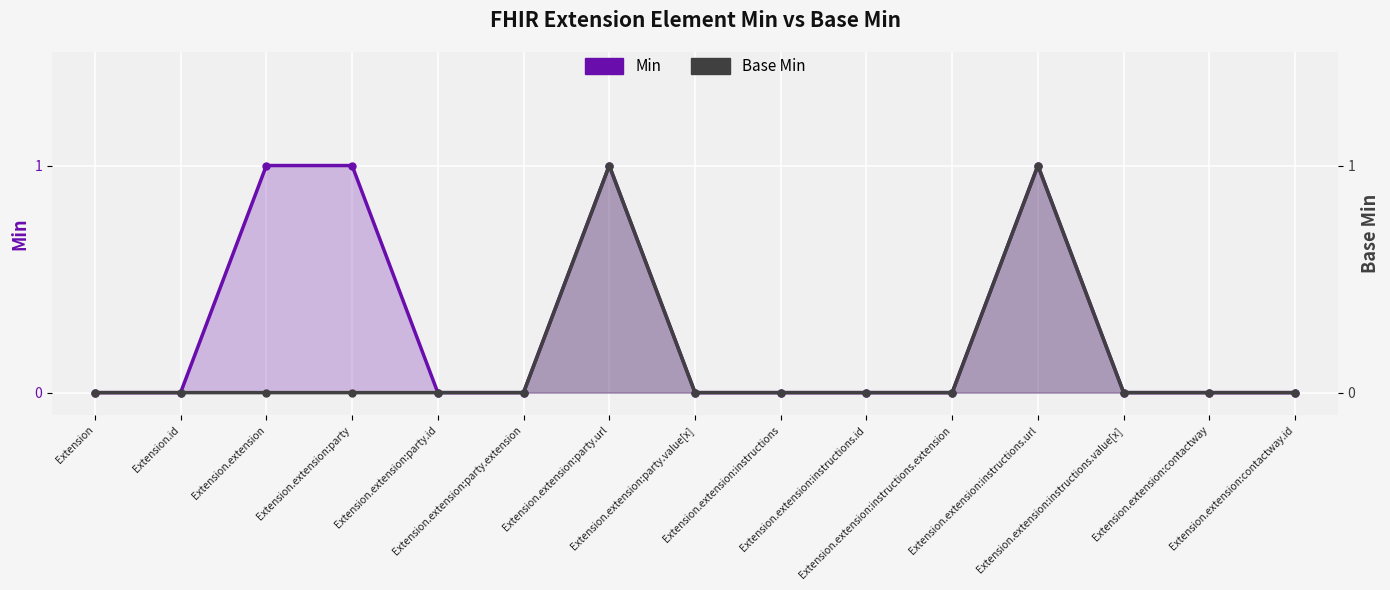

Reading left to right, what are all the values shown in this chart?

Min: 0	0	1	1	0	0	1	0	0	0	0	1	0	0	0
Base Min: 0	0	0	0	0	0	1	0	0	0	0	1	0	0	0